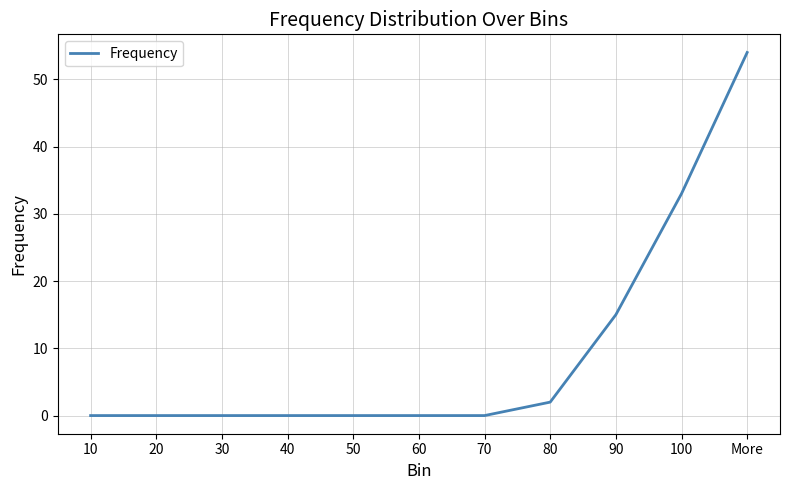

What position from the right is 10?

11